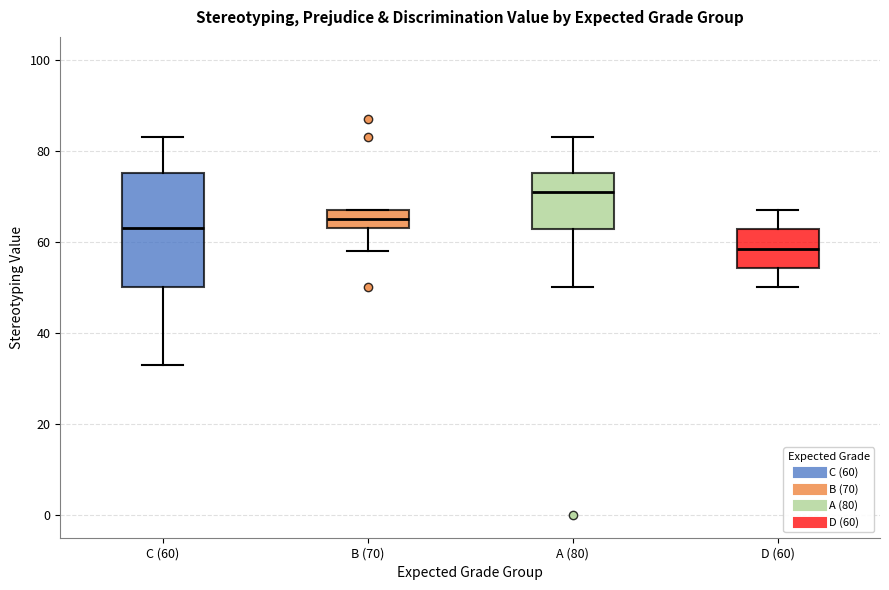

Where does the lower whisker of the box for D (60) end on the y-axis? The values are not printed on the chart, so give them approximately, as read against the axis.

50